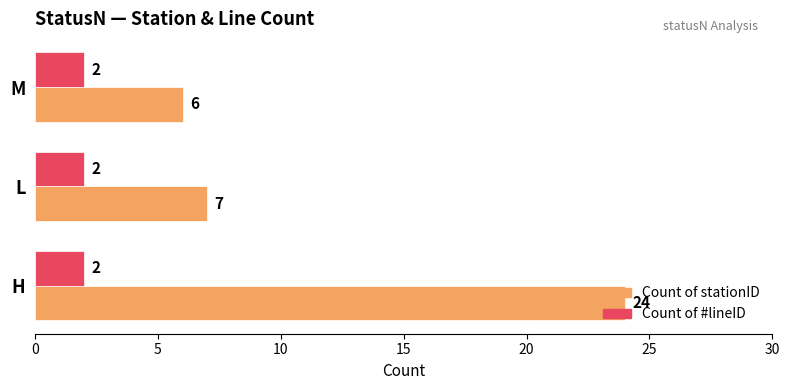

What is the smallest value displayed?

2